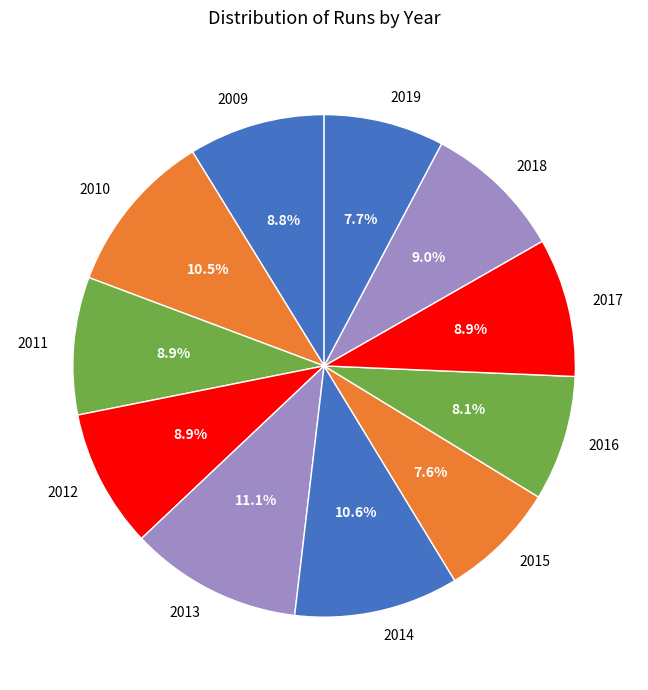

True or false: 2012 accounts for 23% of the total.

False